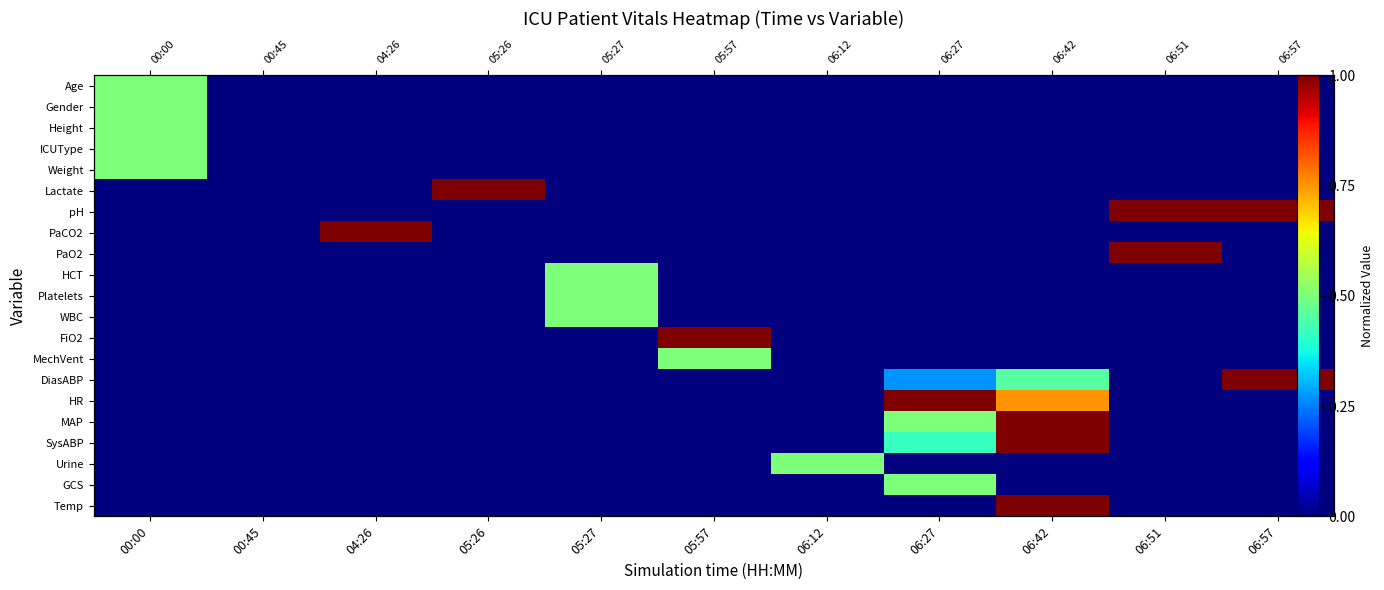

At which label does Height reach its peak?

00:00